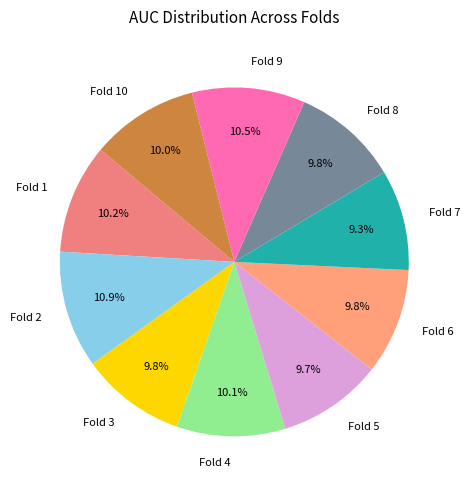

Between Fold 9 and Fold 6, which is larger?

Fold 9